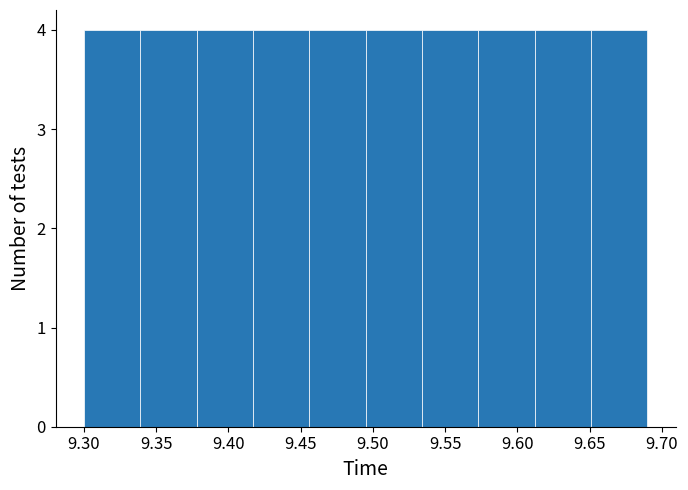

Reading left to right, list every bar in this chart as the range it spans on the x-axis followed by its height. Neither the bar edges nor the heights are printed on the chart, so give them approximately, as read against the axes.

9.300 to 9.340: 4
9.340 to 9.380: 4
9.380 to 9.415: 4
9.415 to 9.455: 4
9.455 to 9.495: 4
9.495 to 9.535: 4
9.535 to 9.575: 4
9.575 to 9.610: 4
9.610 to 9.650: 4
9.650 to 9.690: 4